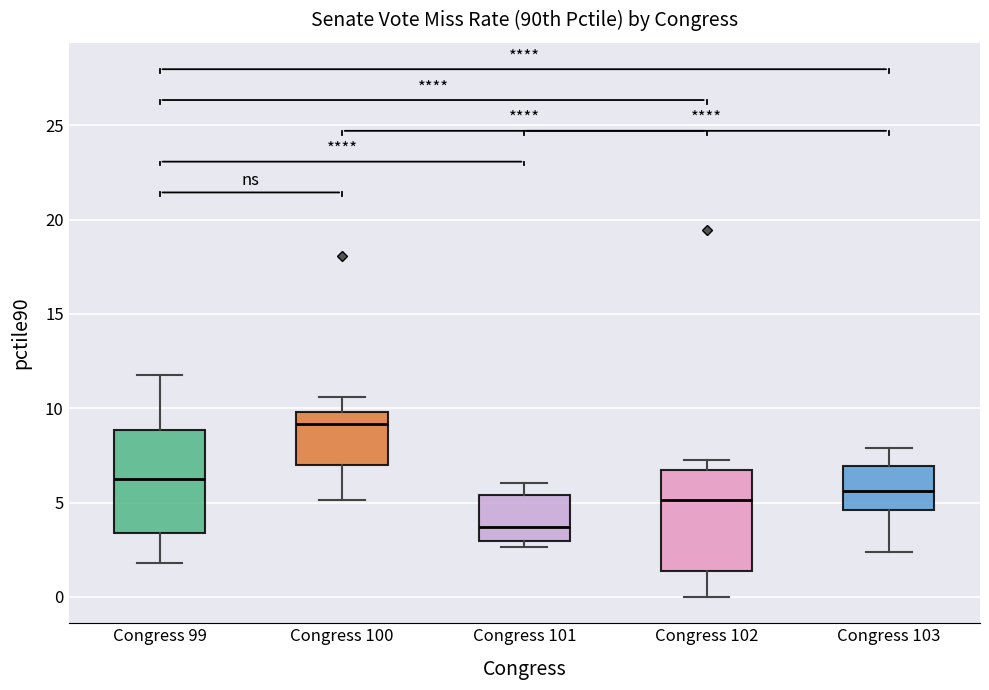

Where is the upper edge of the box for Congress 103 on the y-axis? The values are not printed on the chart, so give them approximately, as read against the axis.

7.0